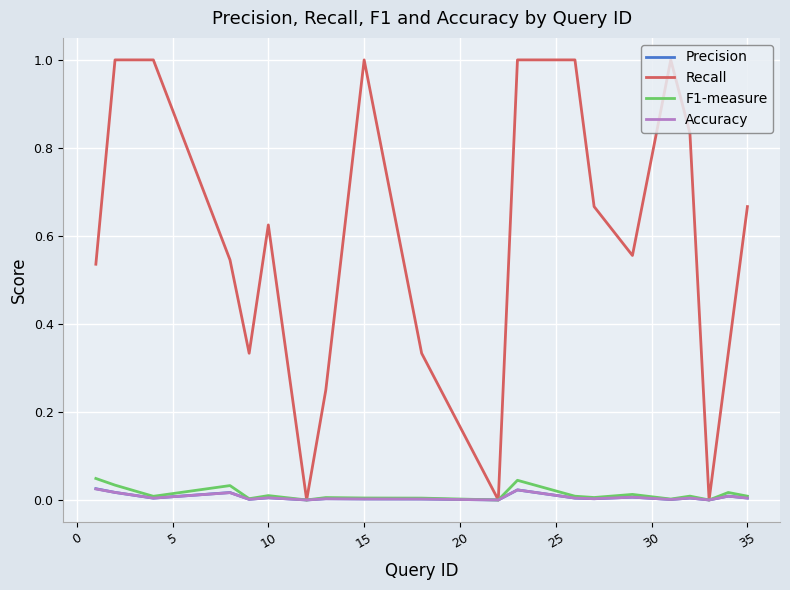

Which series has the widest spread of values?

Recall